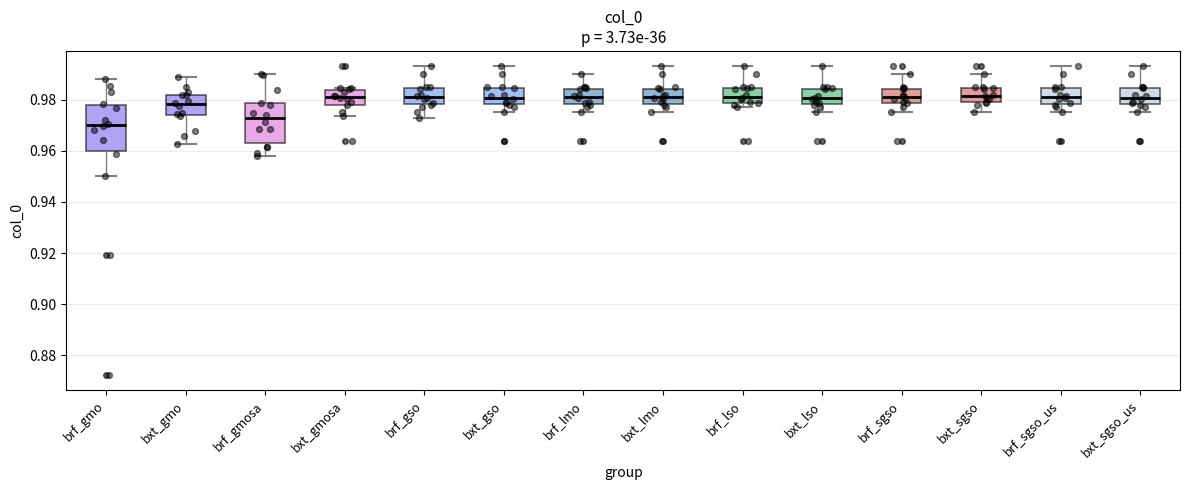

Where does the upper whisker of the box for brf_gmo end on the y-axis? The values are not printed on the chart, so give them approximately, as read against the axis.

0.988